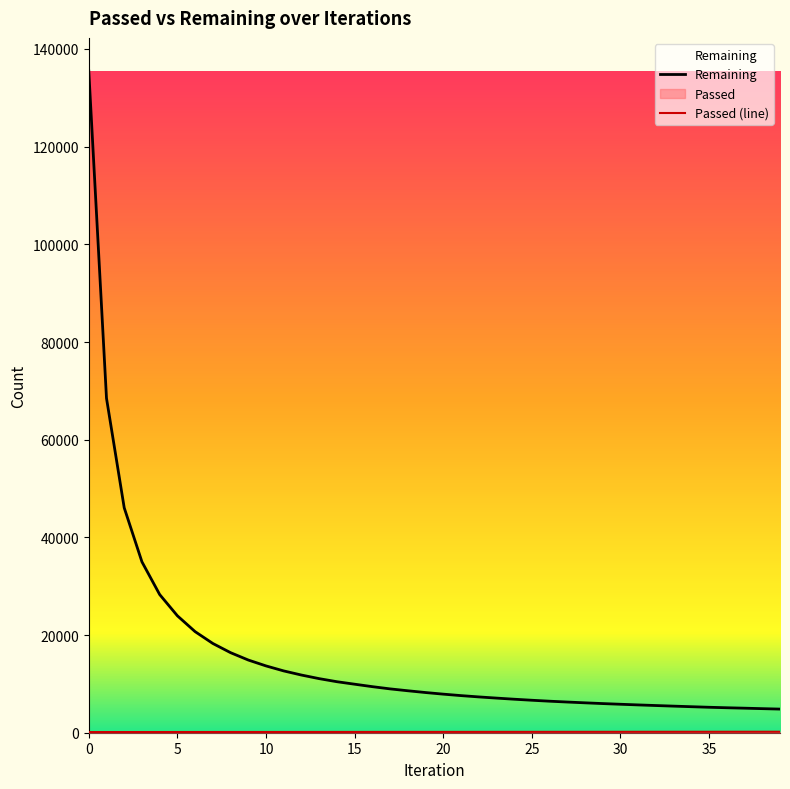

What is the total value across all series at 25?

6826